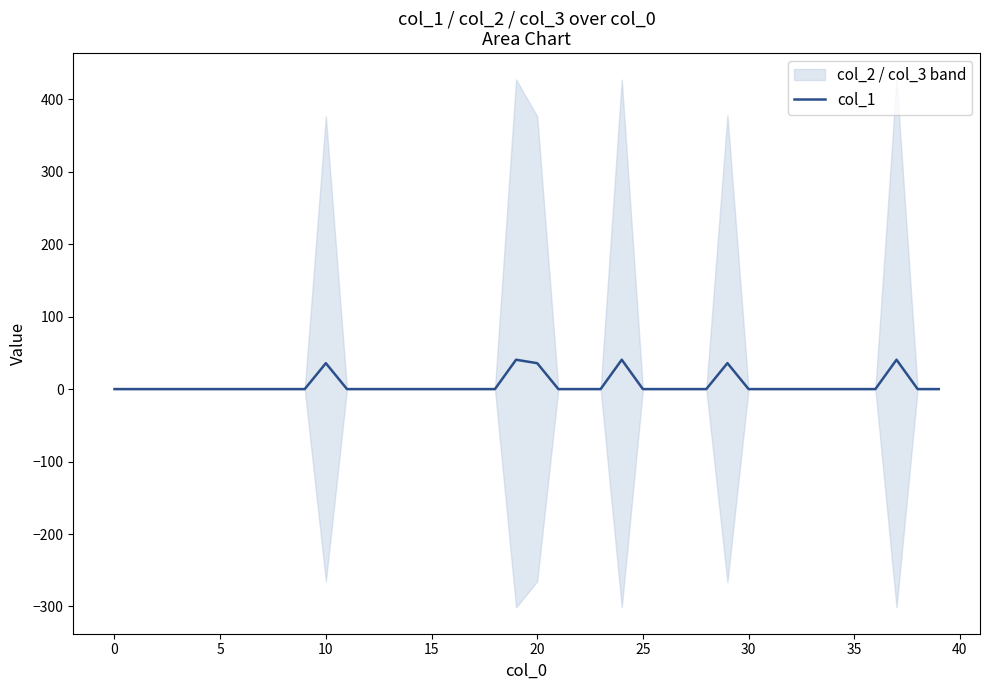

What is the sum of all values?

228.8